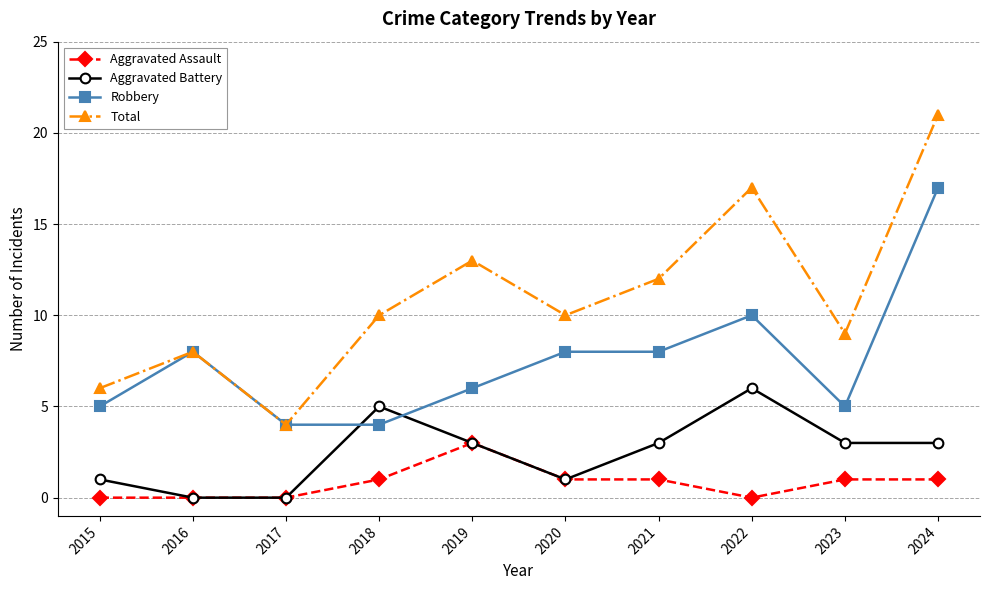

True or false: Aggravated Assault and Robbery cross at least once.

False